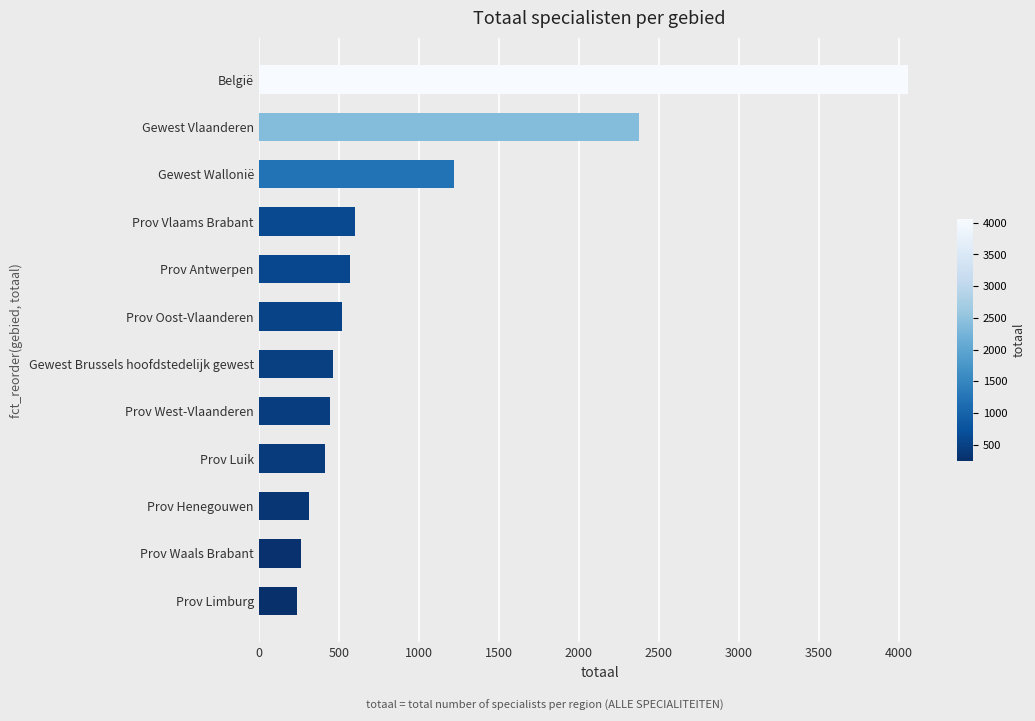

Count the number of categories in the chart.

12